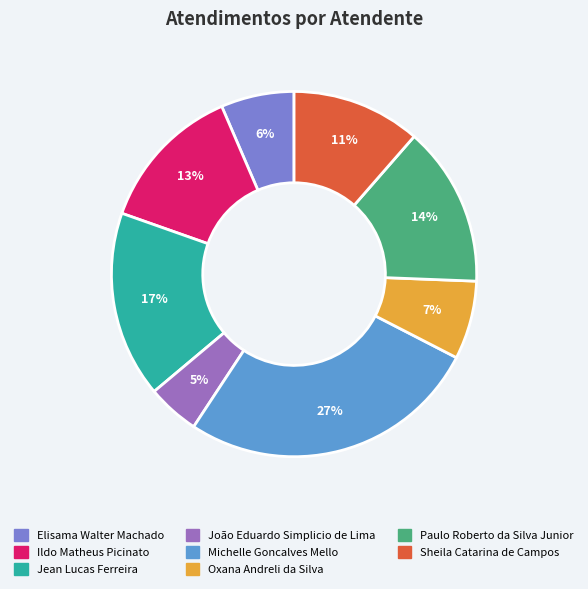

The Ildo Matheus Picinato slice represents 19% of the pie. True or false?

False